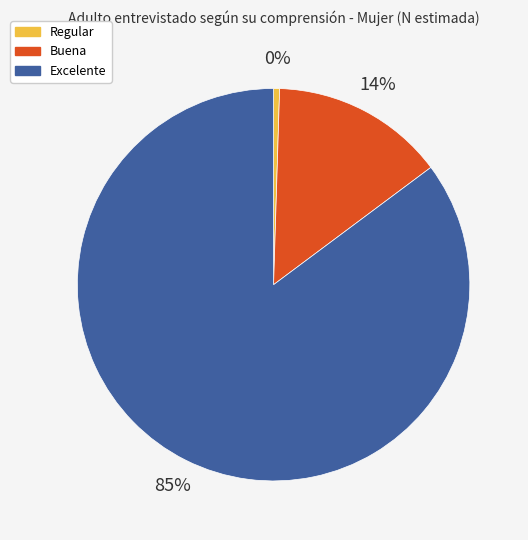

Between Excelente and Buena, which is larger?

Excelente